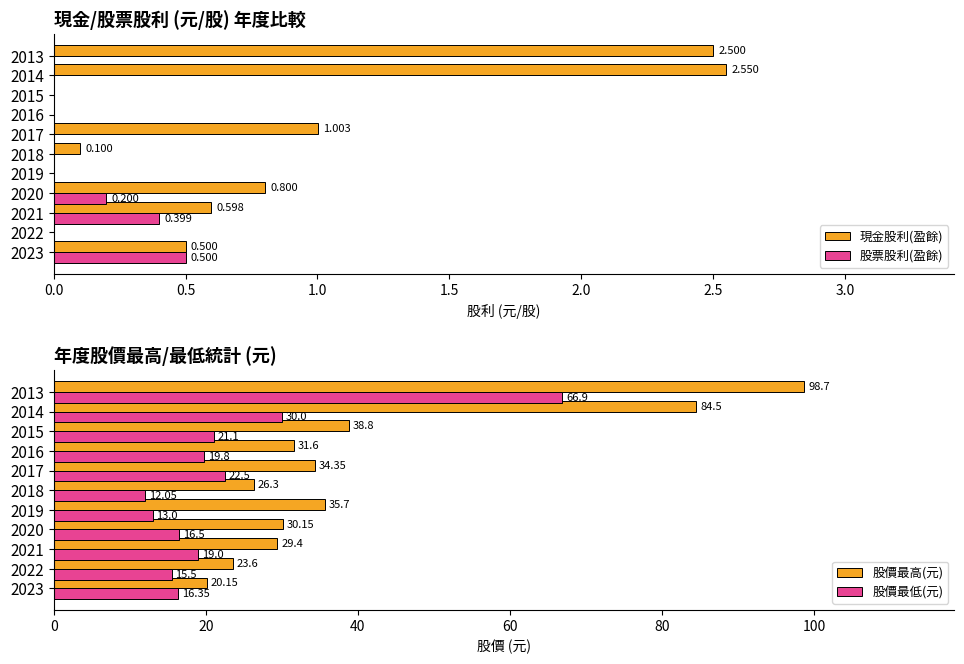

List the labels in order of 股價最高(元) value, smallest first.

2023, 2022, 2018, 2021, 2020, 2016, 2017, 2019, 2015, 2014, 2013